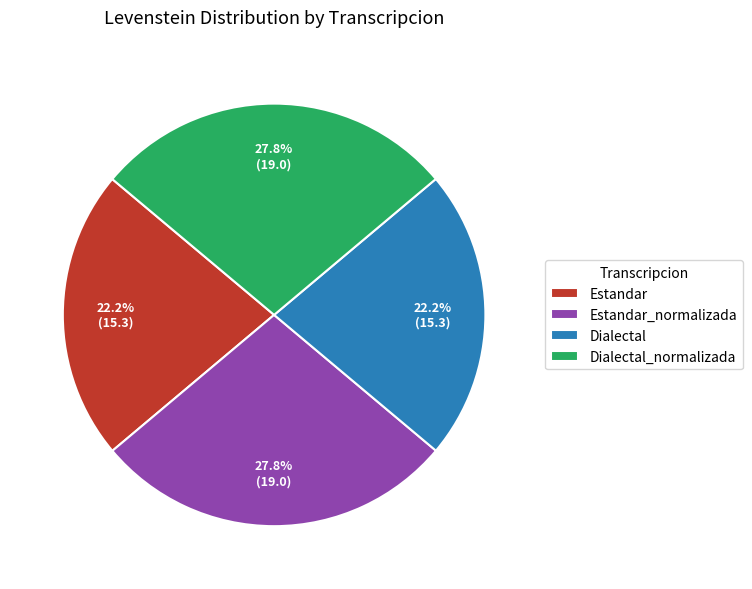

Count the number of slices in the pie.

4